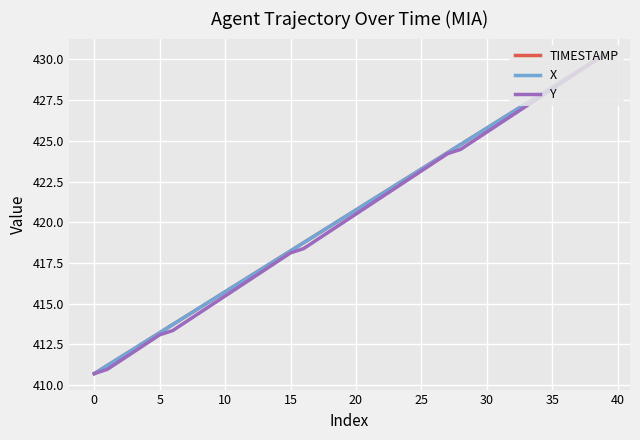

What is the maximum value shown in the chart?

430.3